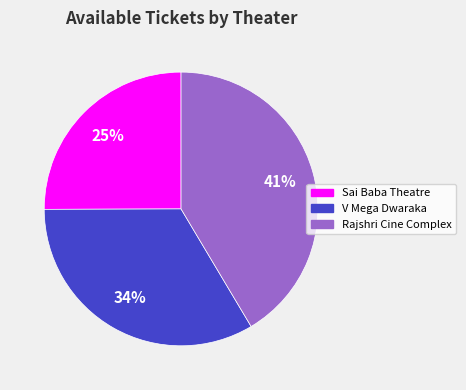

Is there a majority slice in this chart?

No